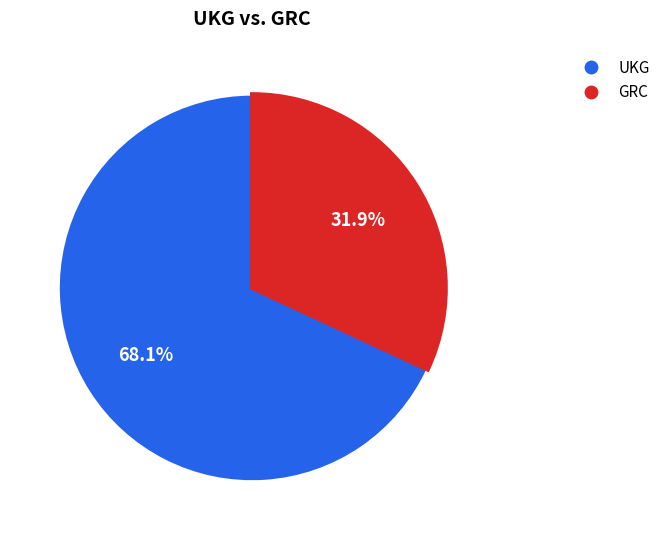

Which category has the smallest portion of the pie?

GRC